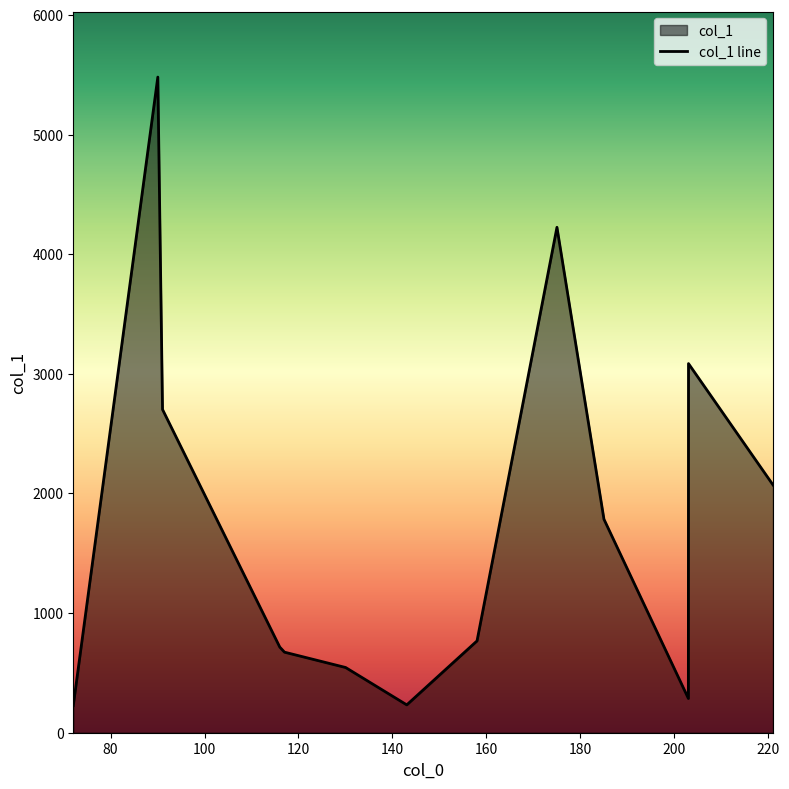

What is the difference between the maximum and minimum values?

5254.0